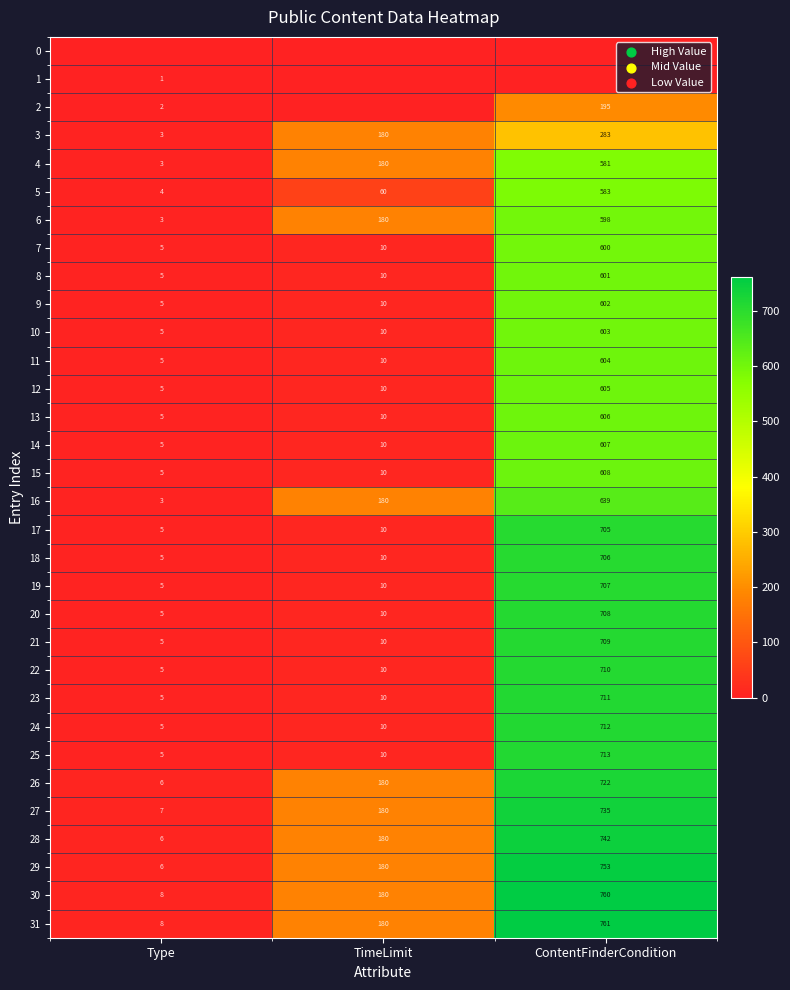

What is the lowest value of the 9 series?

5